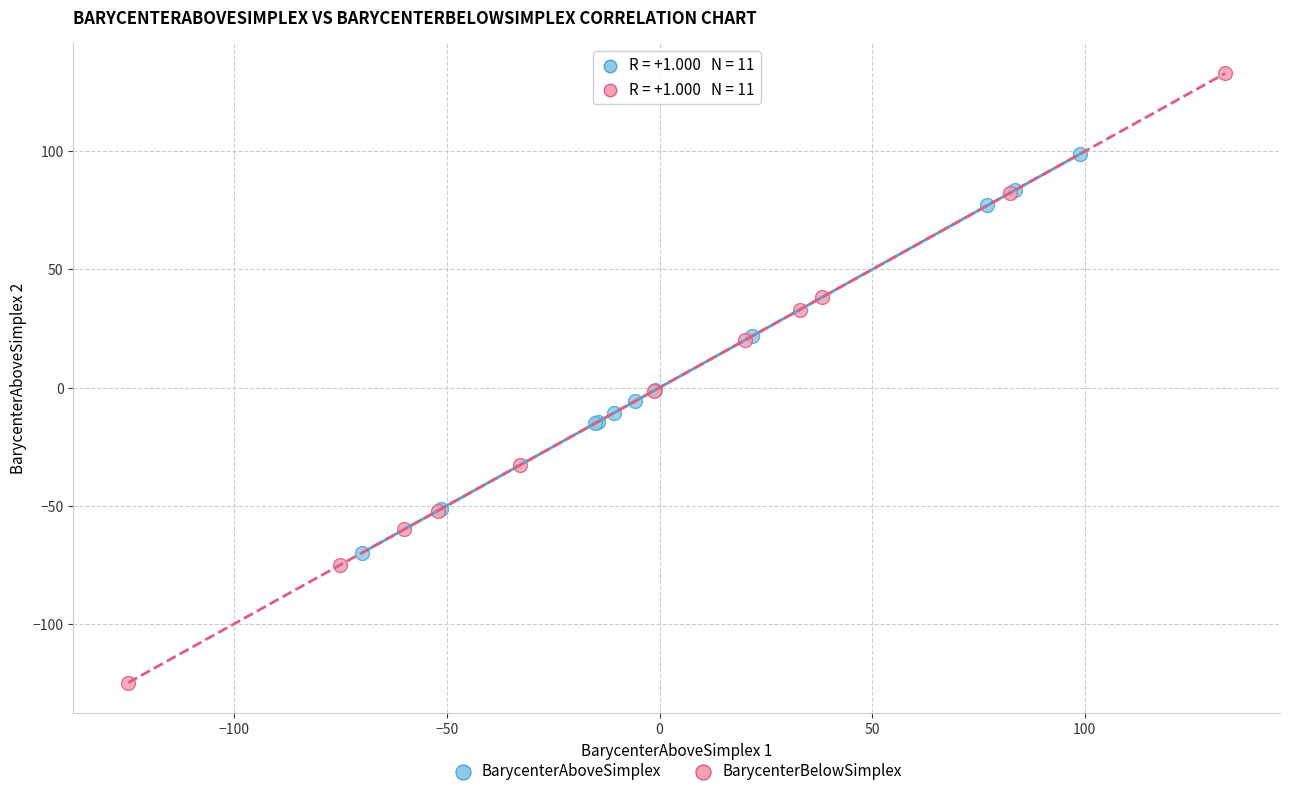

Which series has the widest spread of Y values?

BarycenterBelowSimplex